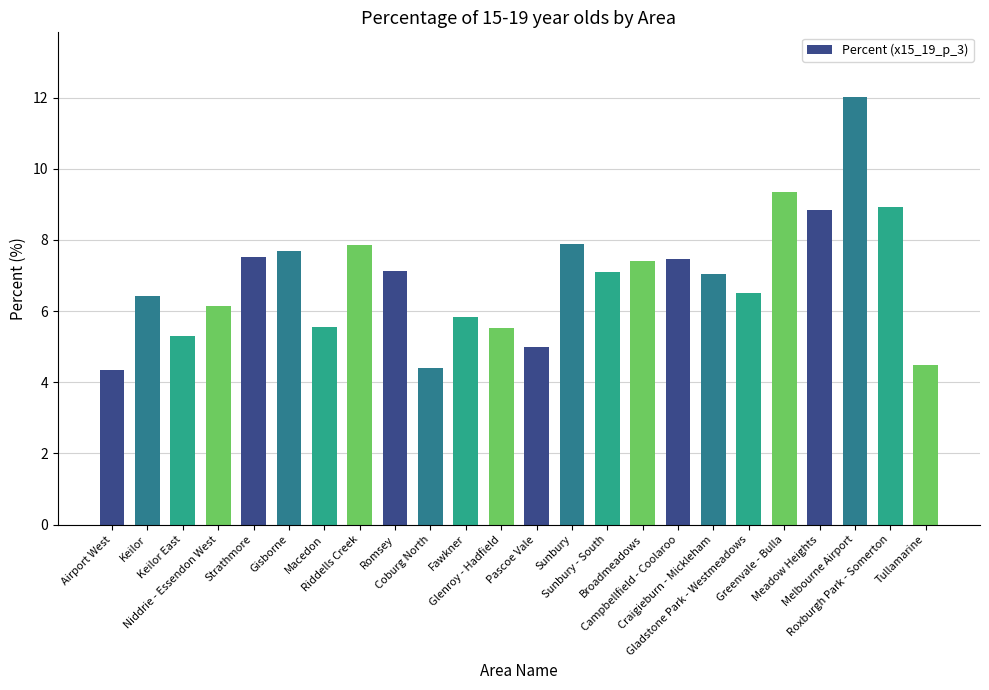

The chart shows a value of 7.1 at Romsey. True or false?

True